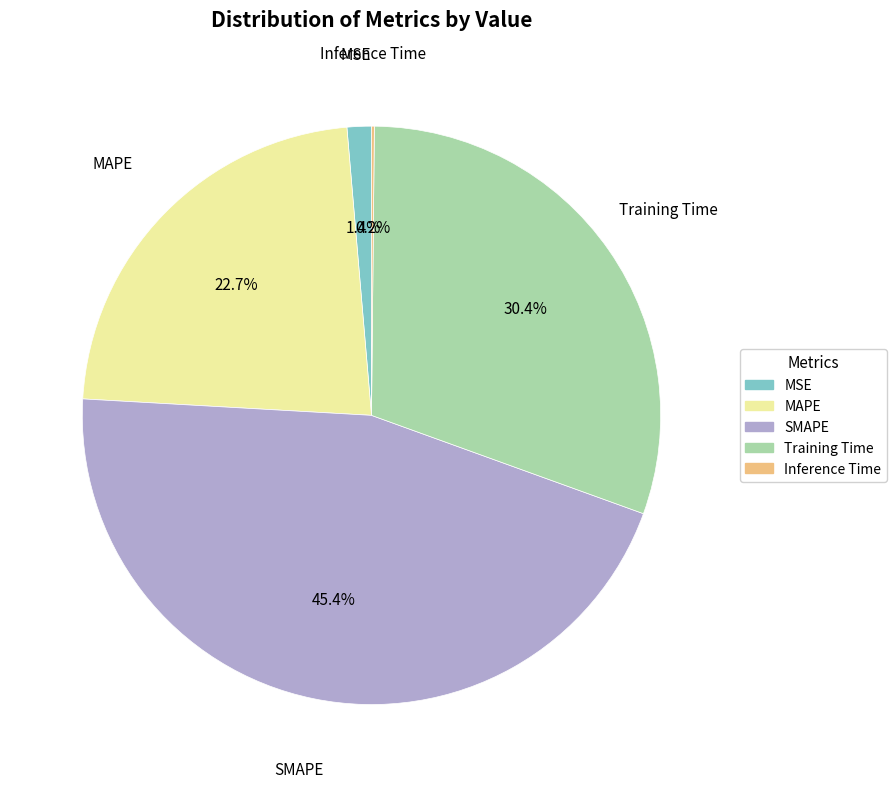

Which category has the biggest portion of the pie?

SMAPE